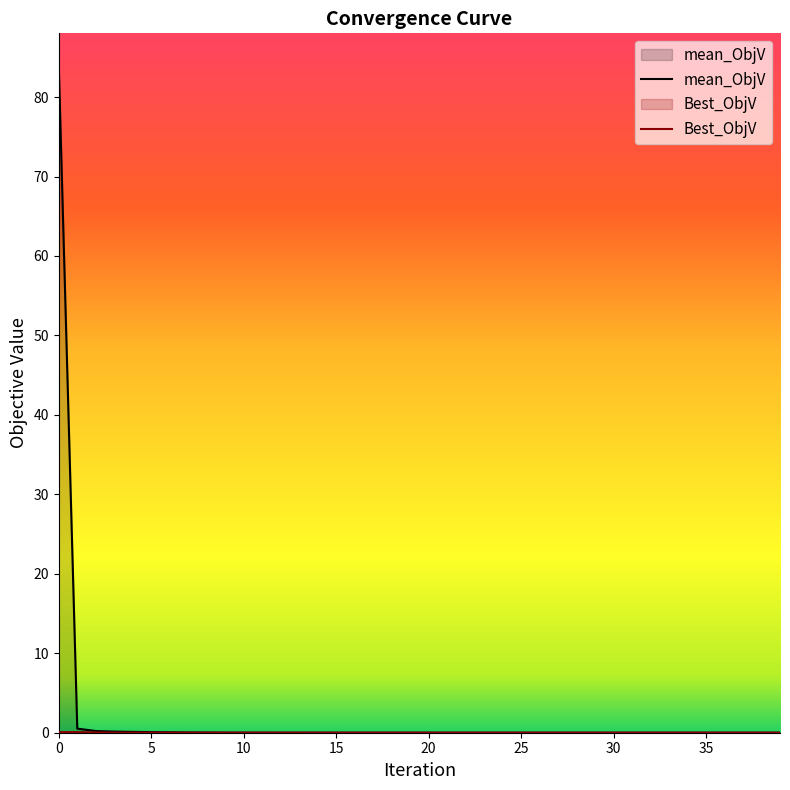

Rank the series by their maximum value, from lowest to highest.

Best_ObjV, mean_ObjV